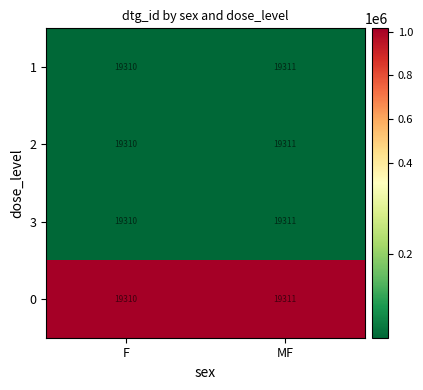

Is the value of 0 at MF greater than the value of 1 at F?

Yes